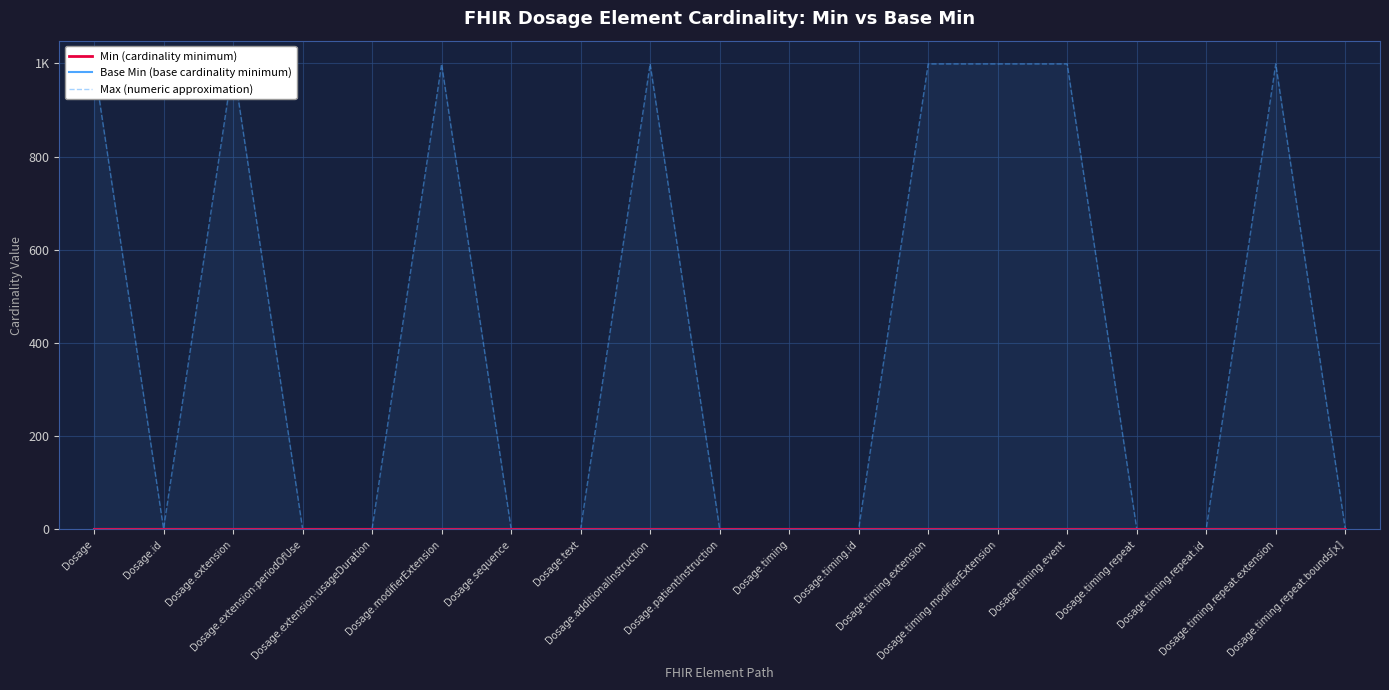

True or false: Base Min (base cardinality minimum) and Min (cardinality minimum) intersect in this chart.

False